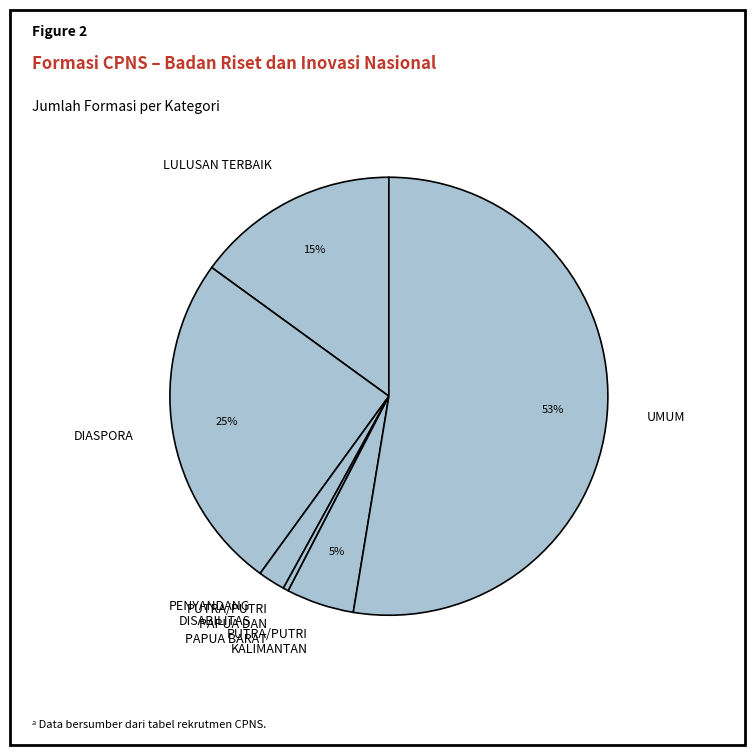

Which slice is the largest?

UMUM